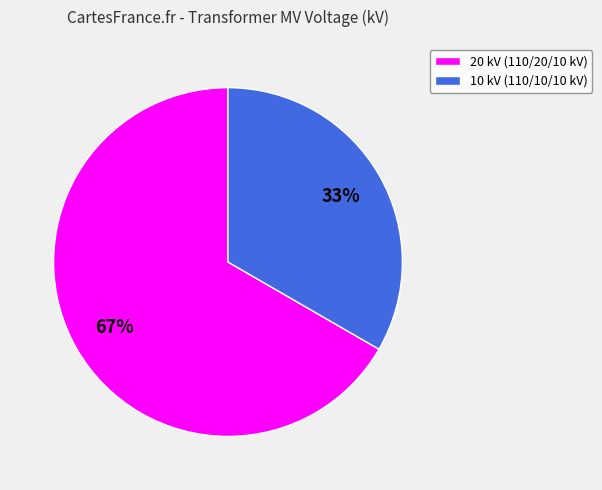

How many segments does this pie chart have?

2